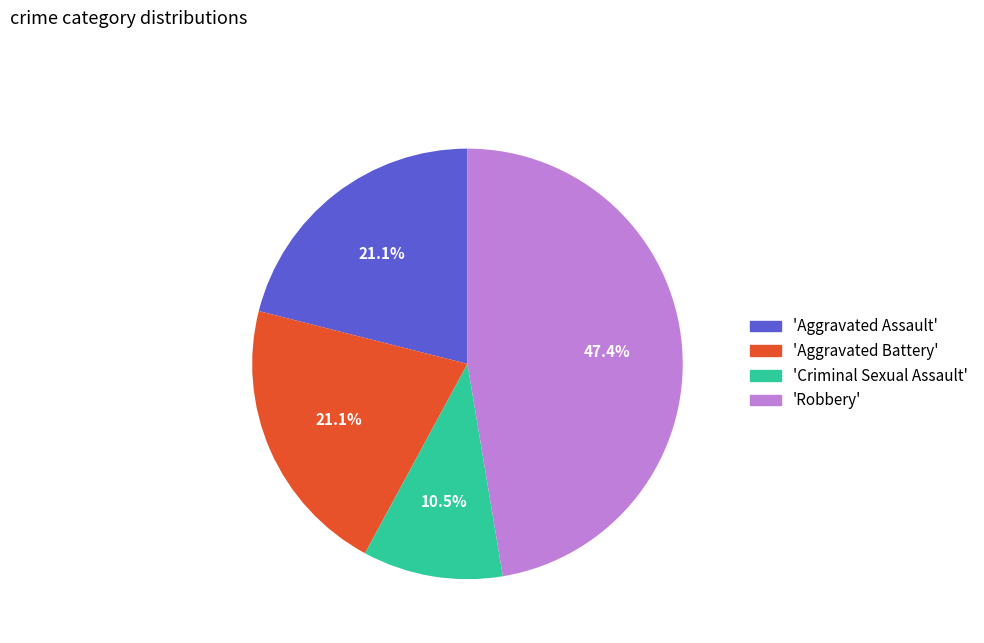

What percentage is NOT represented by 'Criminal Sexual Assault'?

89.5%